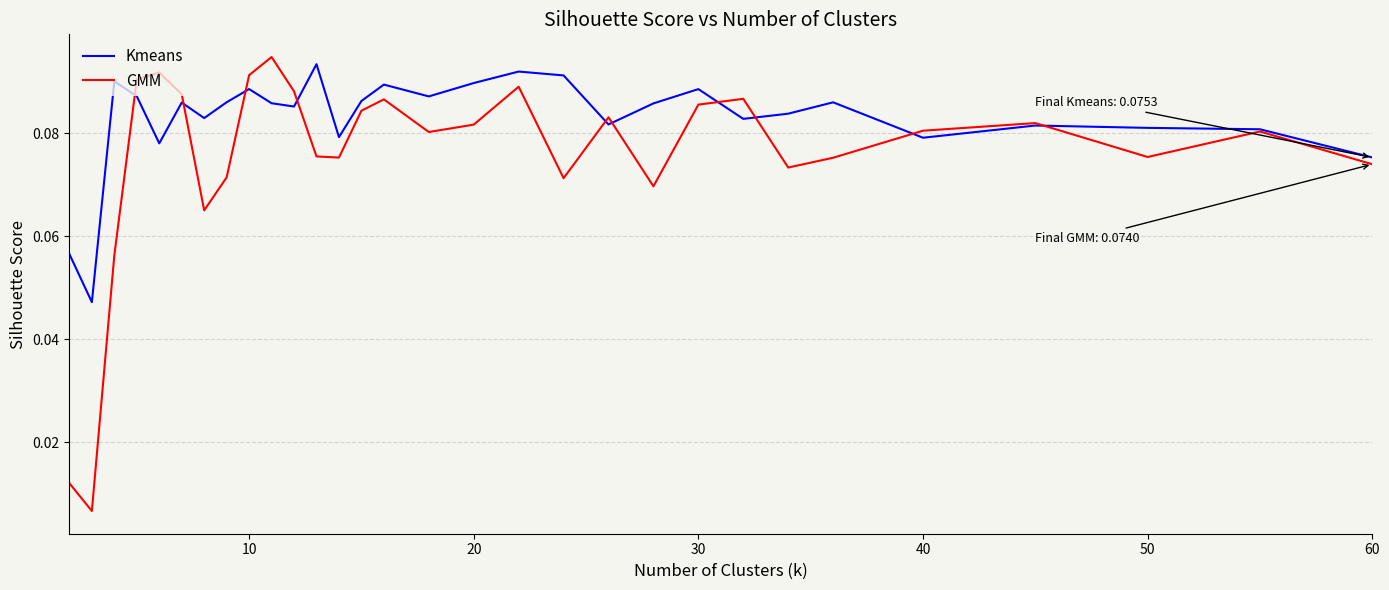

Which series has the largest total across all categories?

Kmeans